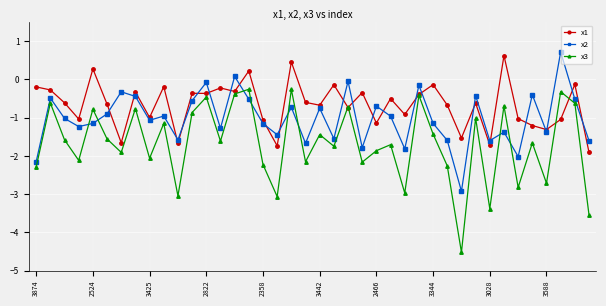

How many interior local valleys does the x2 series have?

13